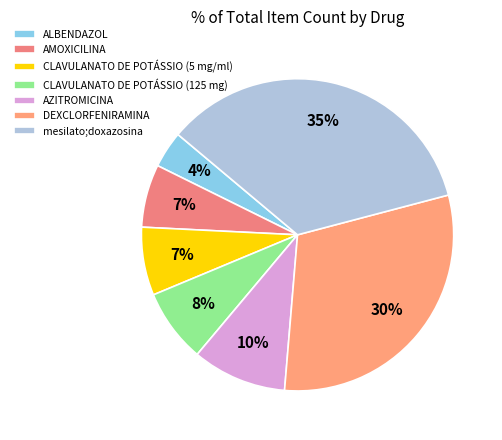

Which category has the smallest portion of the pie?

ALBENDAZOL